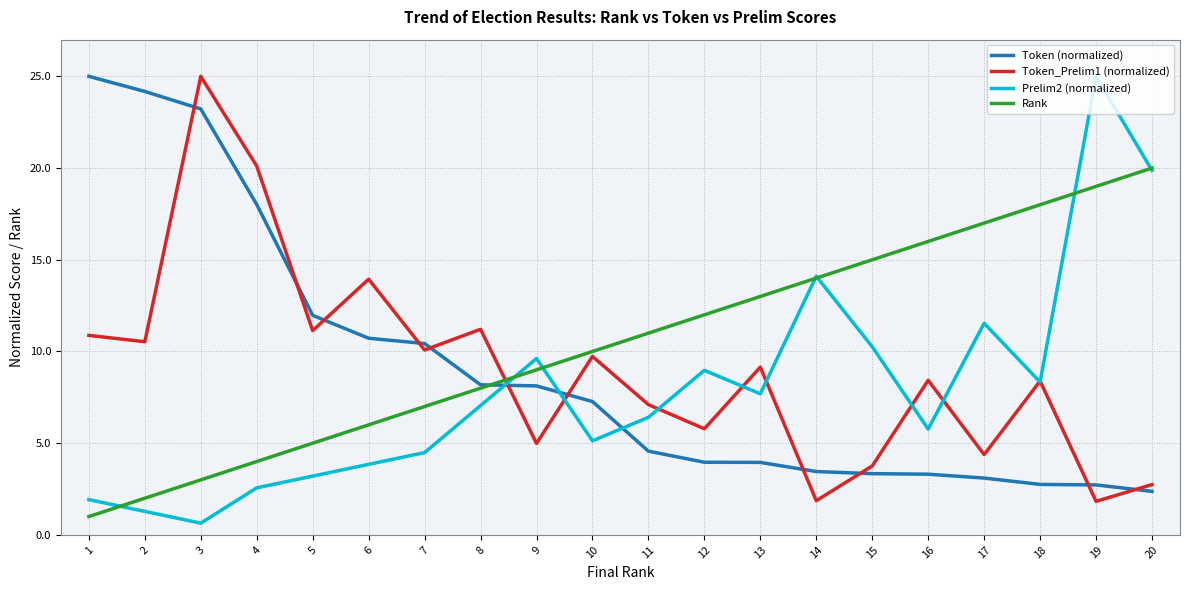

What is the total value across all series at 4?

44.7